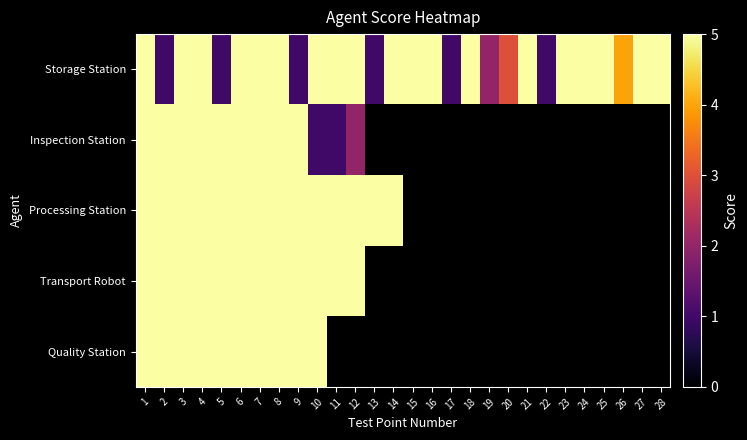

The value of Storage Station at 4 is 5.0. True or false?

True